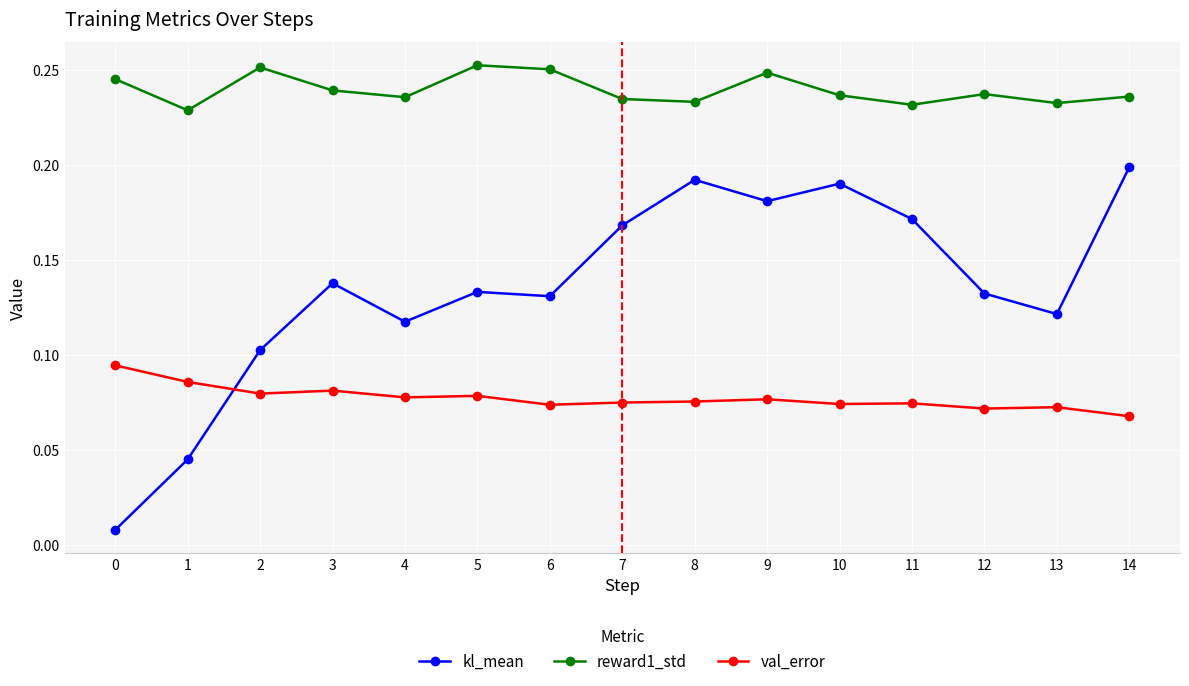

List the series in order of their overall mean, highest first.

reward1_std, kl_mean, val_error